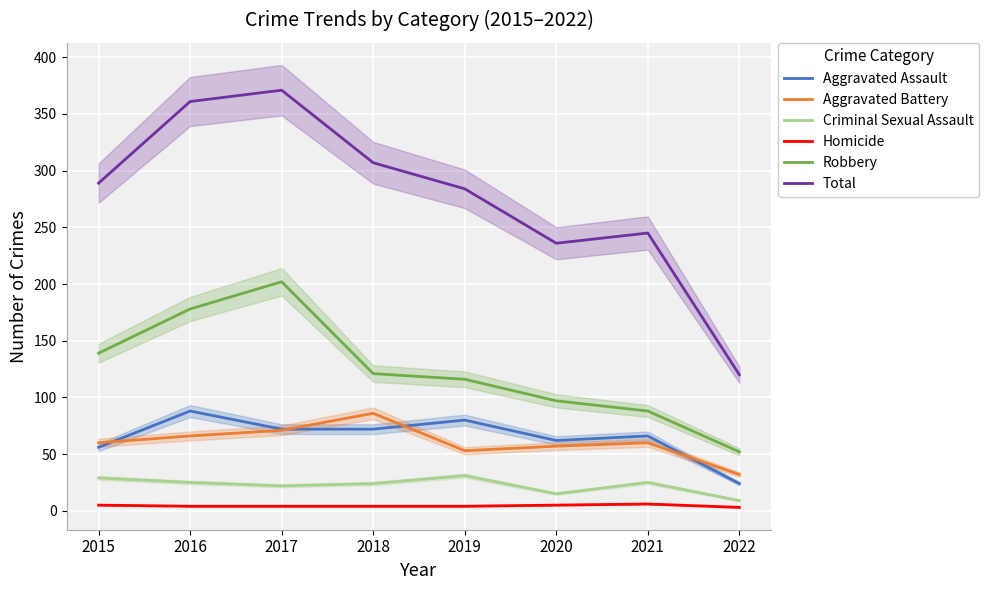

What is the value of the Robbery point at the 8th from the left?

52